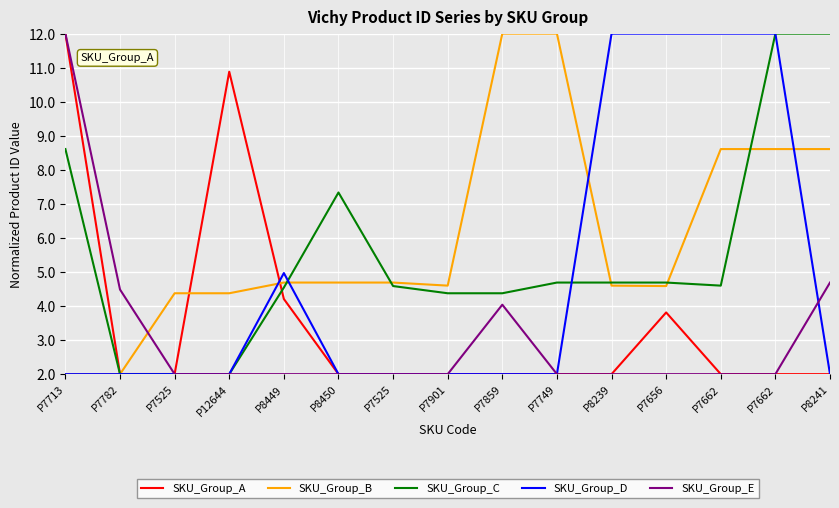

True or false: SKU_Group_C has more than 1 interior local peaks.

True